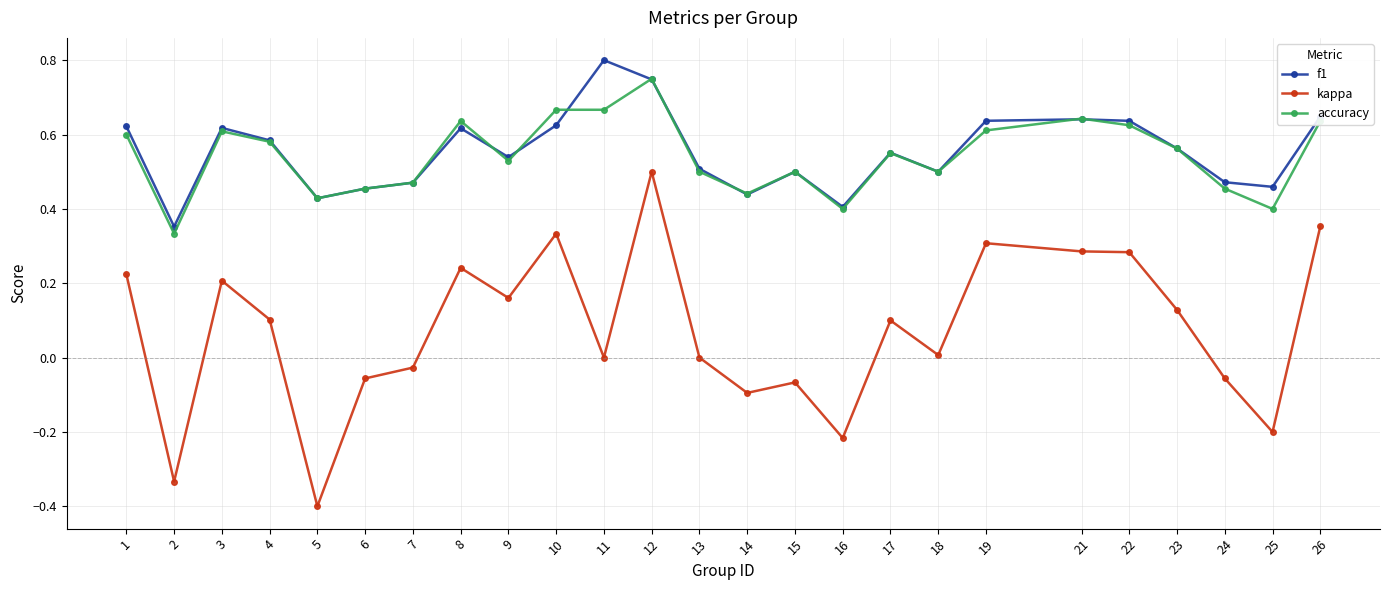

True or false: f1 and kappa intersect in this chart.

False